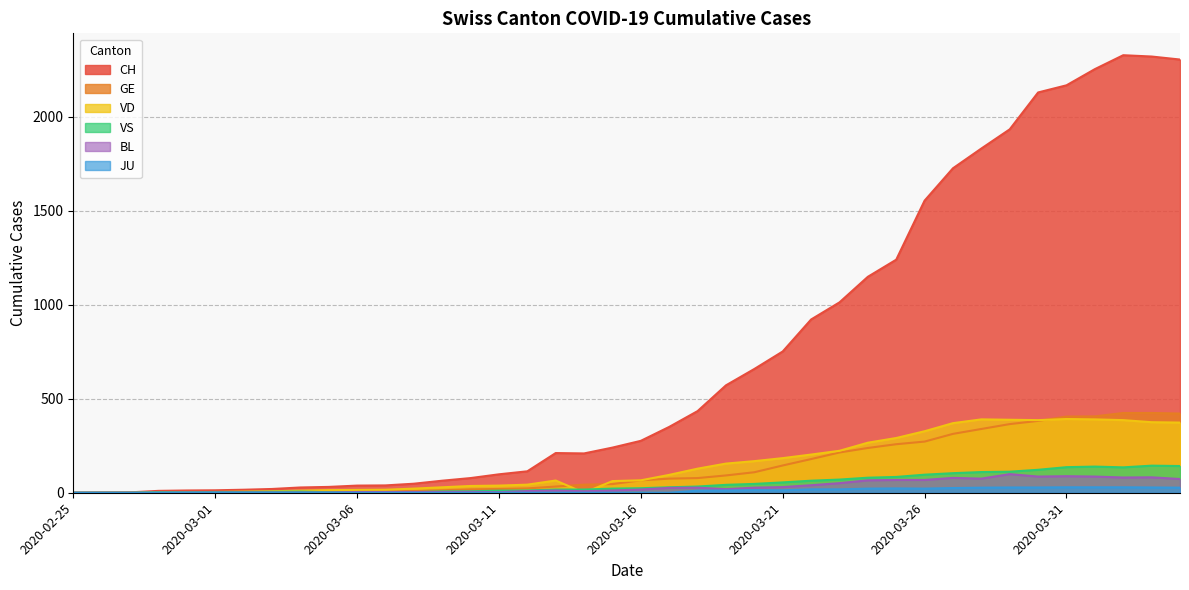

What is the highest value of the JU series?

29